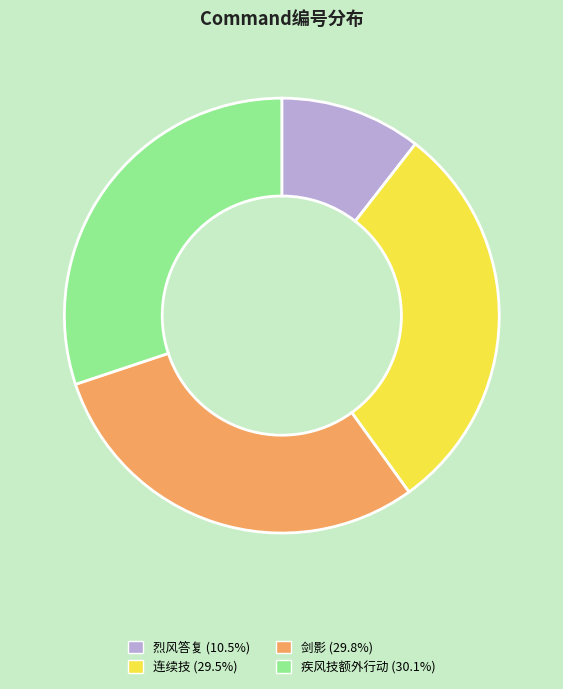

Count the number of slices in the pie.

4